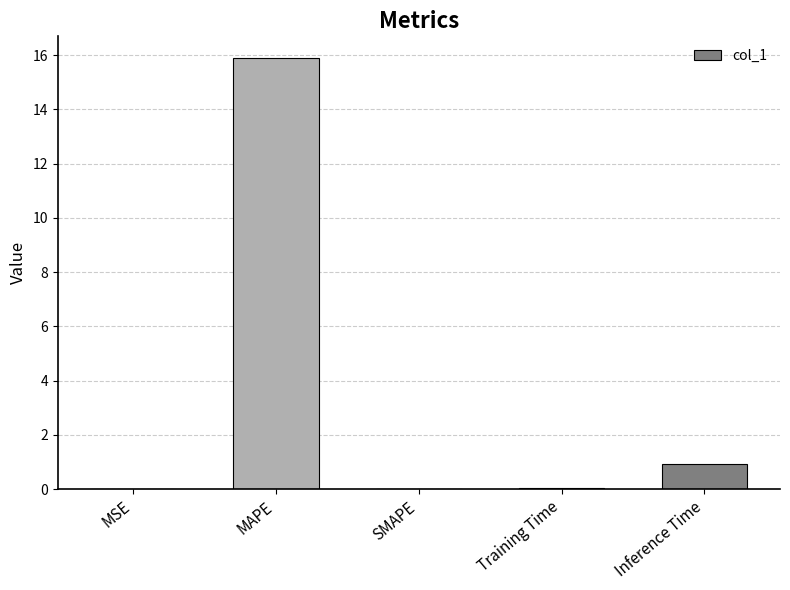

Is it true that the value at SMAPE is -4.9?

False